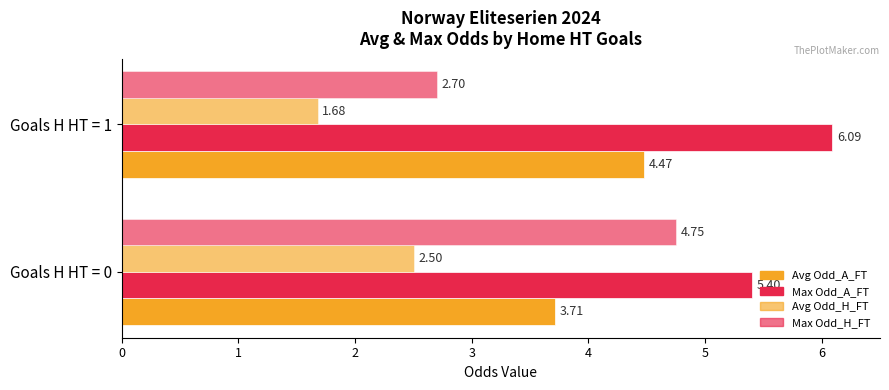

Reading left to right, transcribe all the data shown in this chart.

Avg Odd_A_FT: 3.7	4.5
Max Odd_A_FT: 5.4	6.1
Avg Odd_H_FT: 2.5	1.7
Max Odd_H_FT: 4.8	2.7